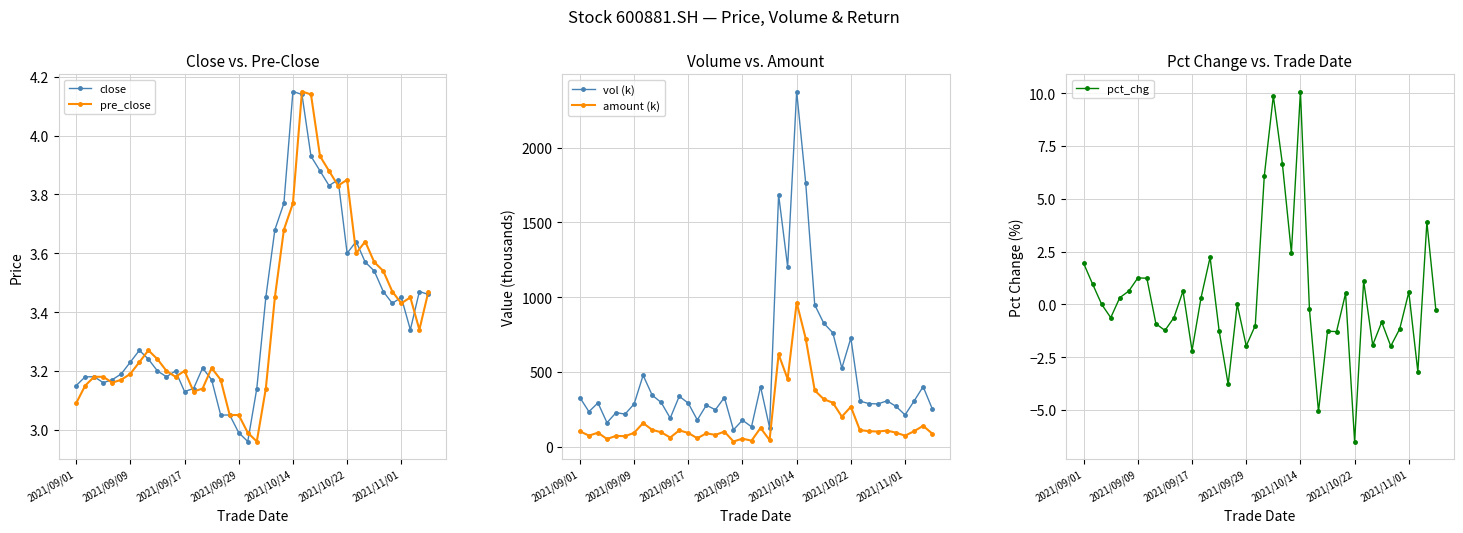

The close series shows 3.0 at 2021/09/29. True or false?

True